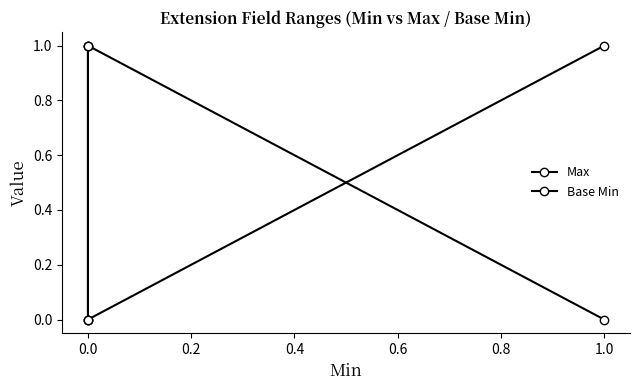

List the series in order of their peak value, highest first.

Max, Base Min